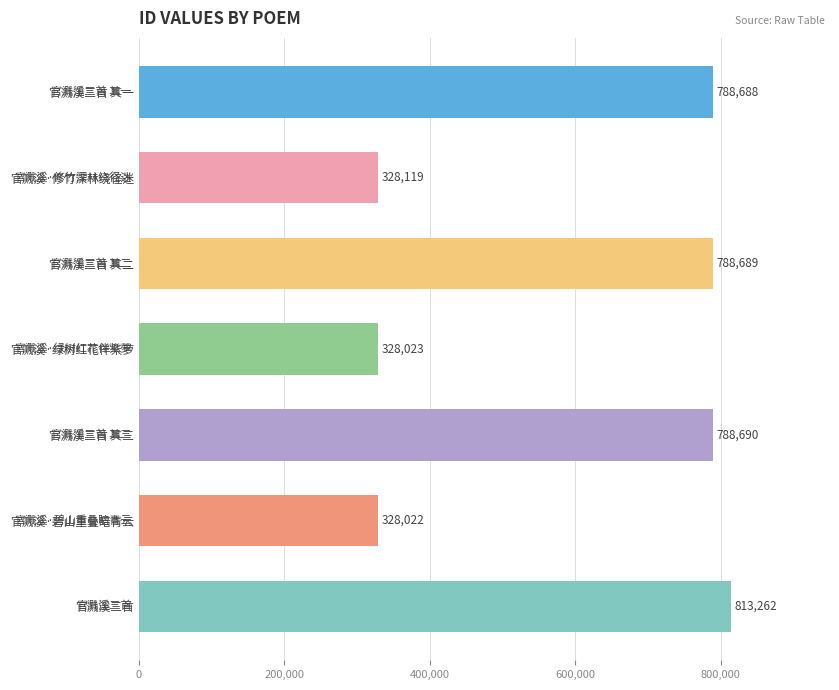

Reading bottom to top, what are all the values shown in this chart?

813262	328022	788690	328023	788689	328119	788688